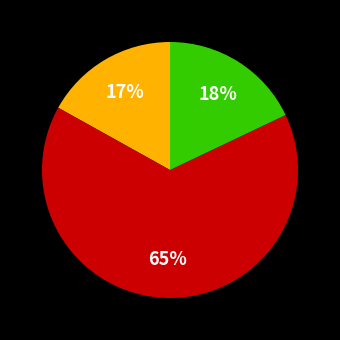

Is there any slice that represents more than half of the pie?

Yes